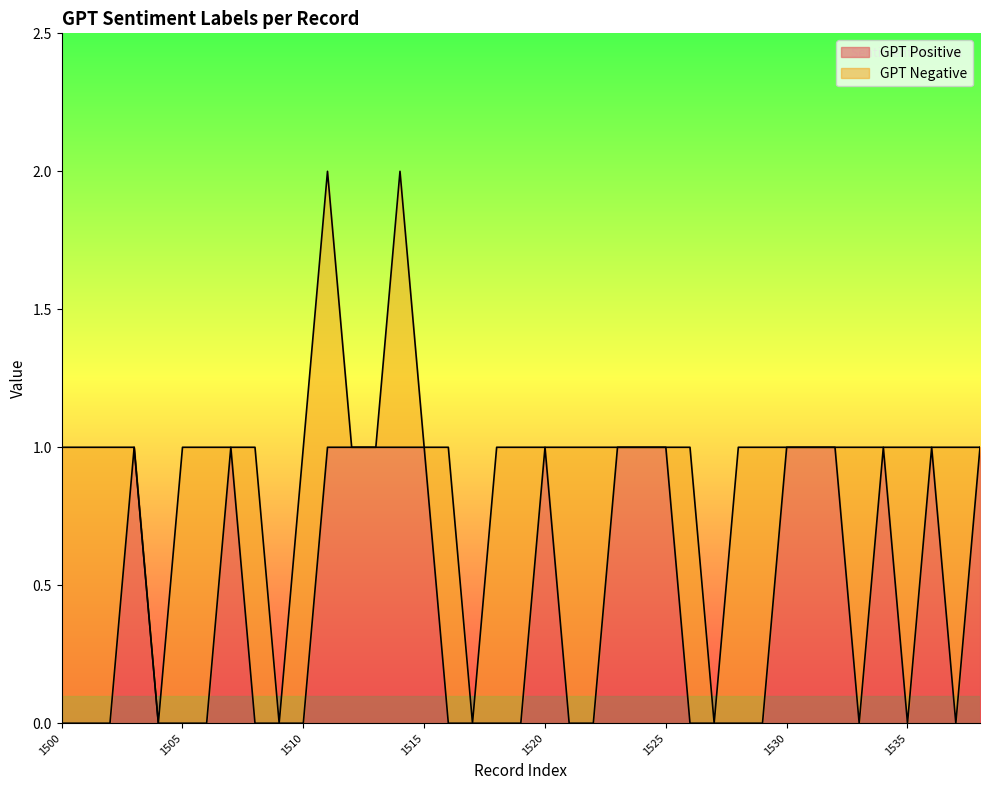

Reading right to left, transcribe all the data shown in this chart.

1	0	1	0	1	0	1	1	1	0	0	0	0	1	1	1	0	0	1	0	0	0	0	1	1	1	1	1	0	0	0	1	0	0	0	1	0	0	0